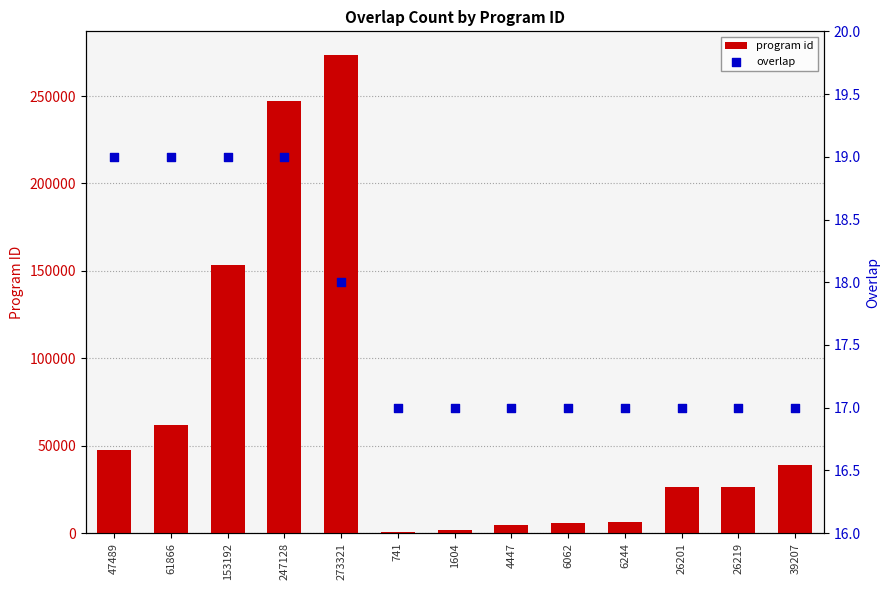

At which category is the sum across all series the highest?

273321